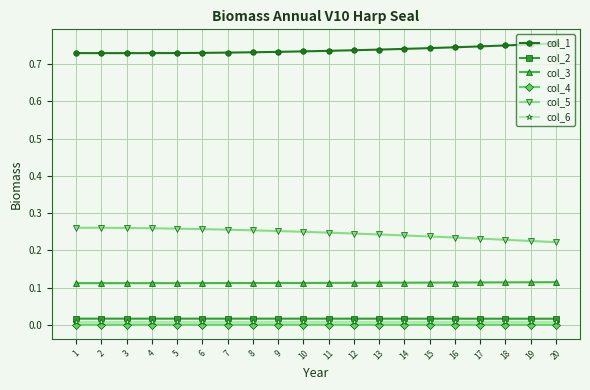

Is it true that col_4 equals 0.0 at 3?

True